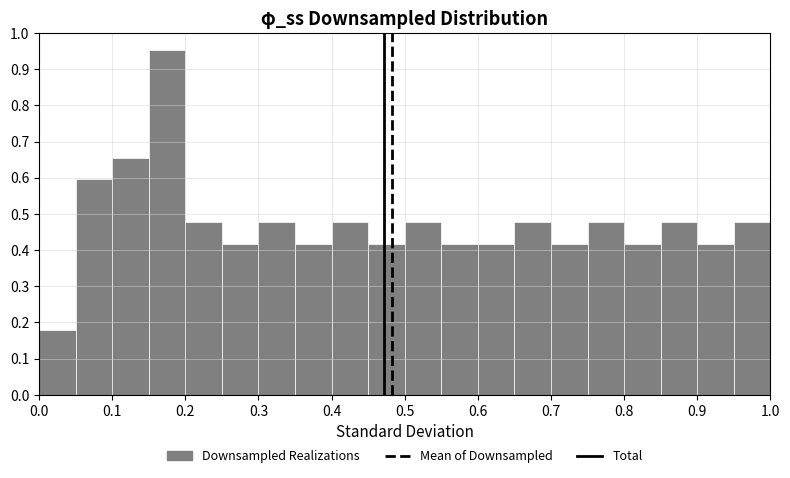

How tall is the bar that spans 0.75 to 0.80 on the x-axis? The values are not printed on the chart, so give them approximately, as read against the axis.

0.48